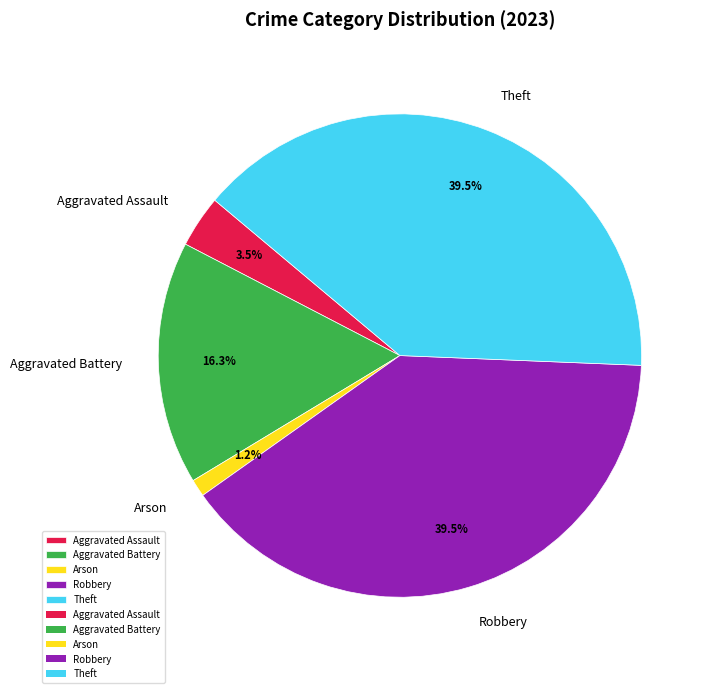

What is the ratio of the value at Robbery to the value at Aggravated Assault?

11.3